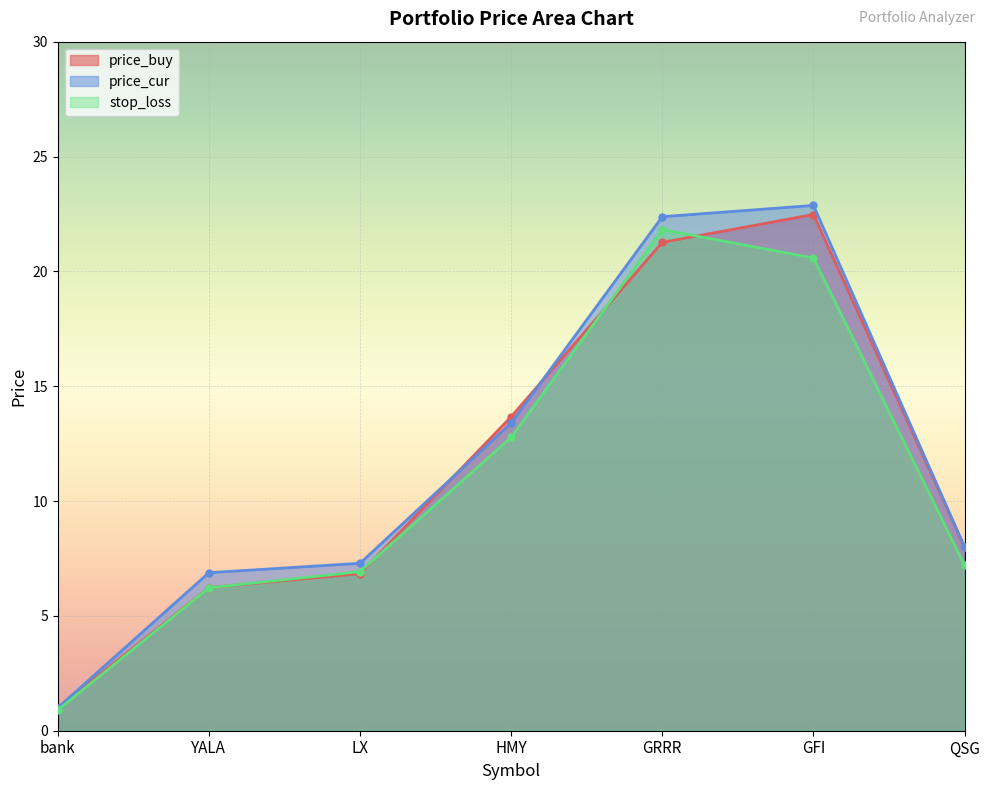

Rank the series by their average value, from highest to lowest.

price_cur, price_buy, stop_loss